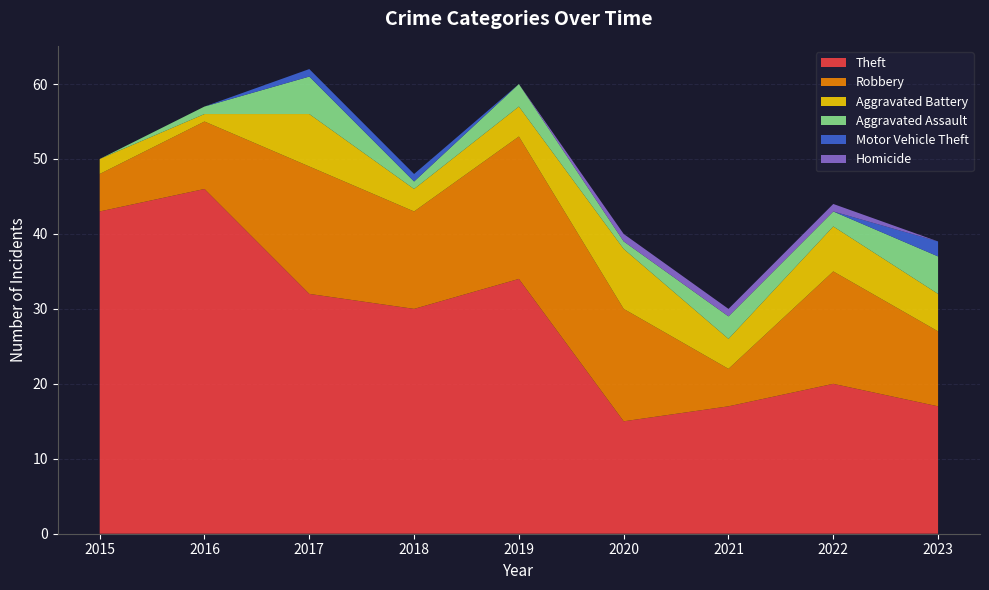

Reading left to right, list all the values displayed in this chart.

Theft: 2015=43	2016=46	2017=32	2018=30	2019=34	2020=15	2021=17	2022=20	2023=17
Robbery: 2015=5	2016=9	2017=17	2018=13	2019=19	2020=15	2021=5	2022=15	2023=10
Aggravated Battery: 2015=2	2016=1	2017=7	2018=3	2019=4	2020=8	2021=4	2022=6	2023=5
Aggravated Assault: 2015=0	2016=1	2017=5	2018=1	2019=3	2020=1	2021=3	2022=2	2023=5
Motor Vehicle Theft: 2015=0	2016=0	2017=1	2018=1	2019=0	2020=0	2021=0	2022=0	2023=2
Homicide: 2015=0	2016=0	2017=0	2018=0	2019=0	2020=1	2021=1	2022=1	2023=0